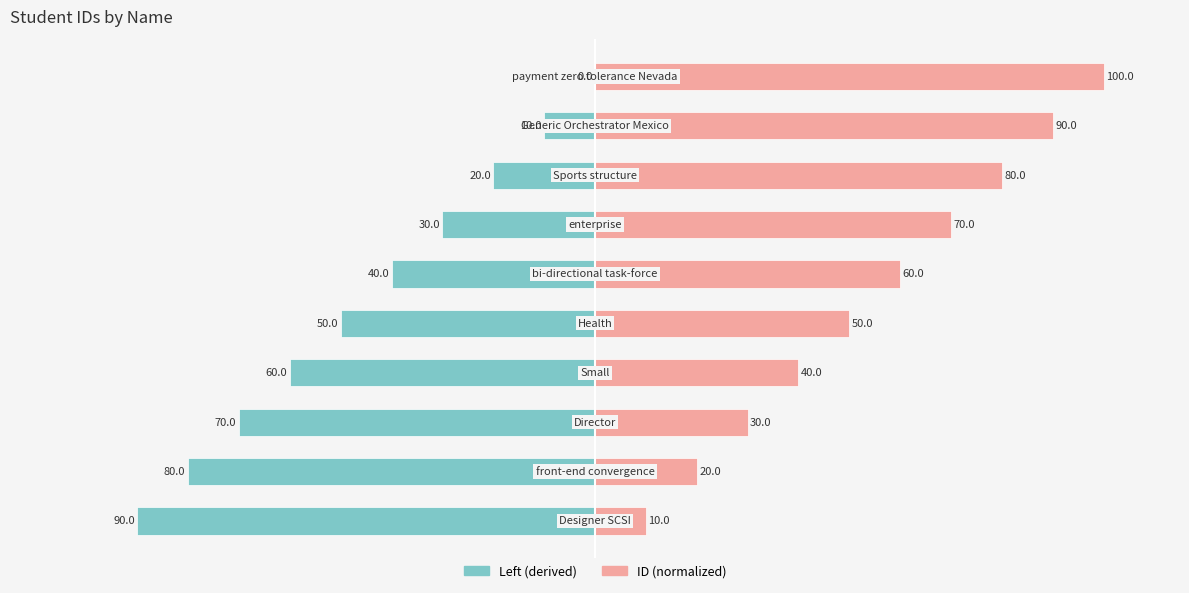

At how many categories does at least one series exceed 41?

6